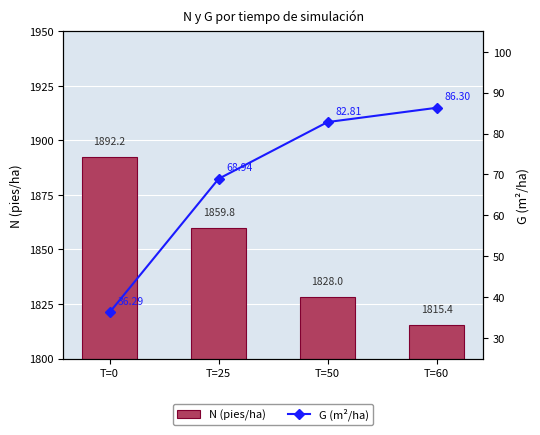

Is the value of N (pies/ha) at T=60 greater than the value of G (m²/ha) at T=0?

Yes